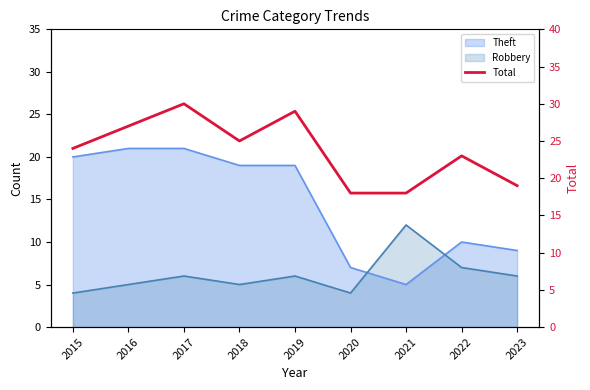

True or false: the data has more than 2 interior local peaks.

True